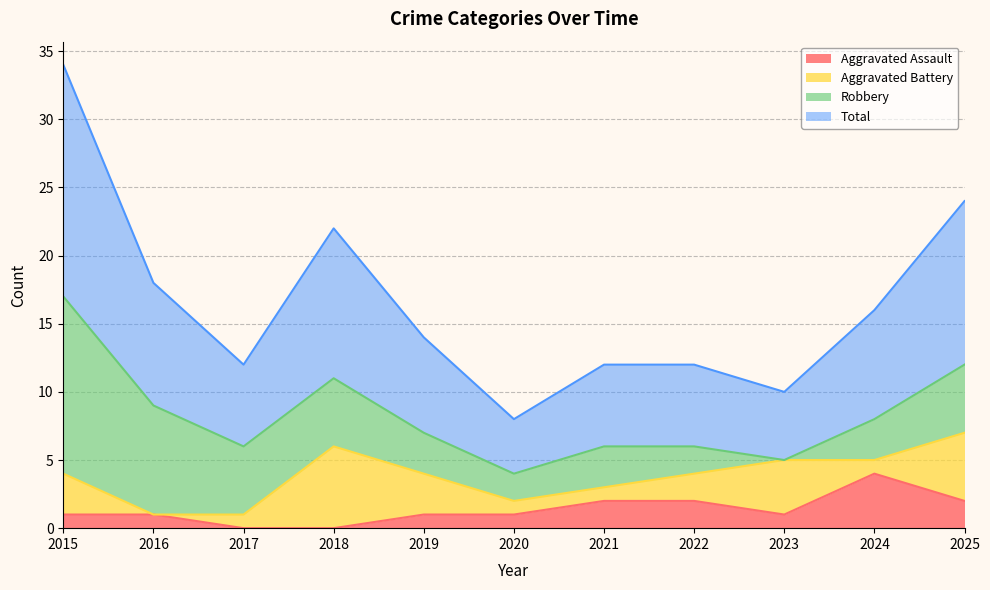

How many values in the Total series are below 7?

5